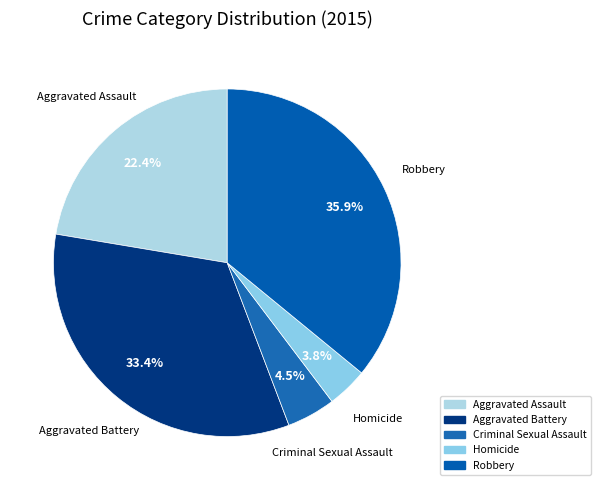

Which slice is the largest?

Robbery